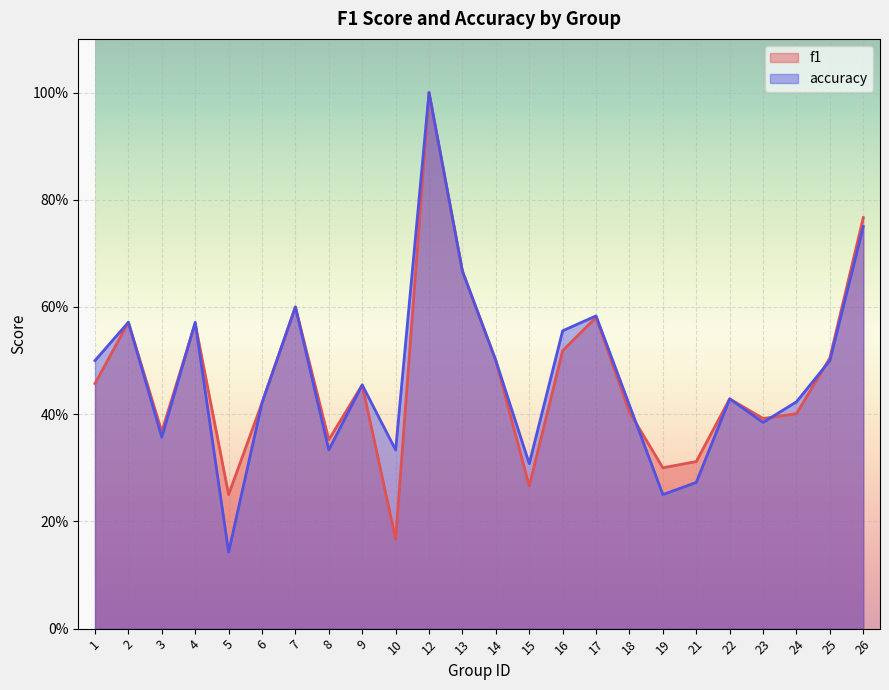

True or false: accuracy has a value of 0.1 at 5.

True